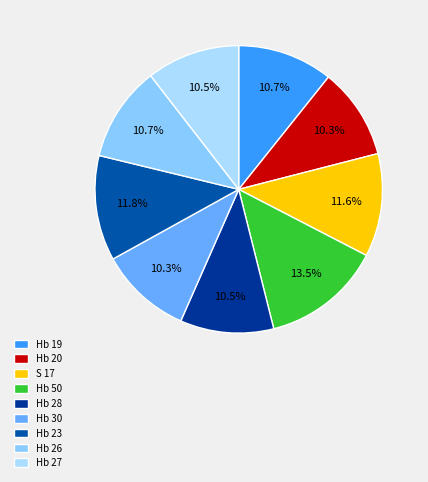

How many slices are in this pie chart?

9